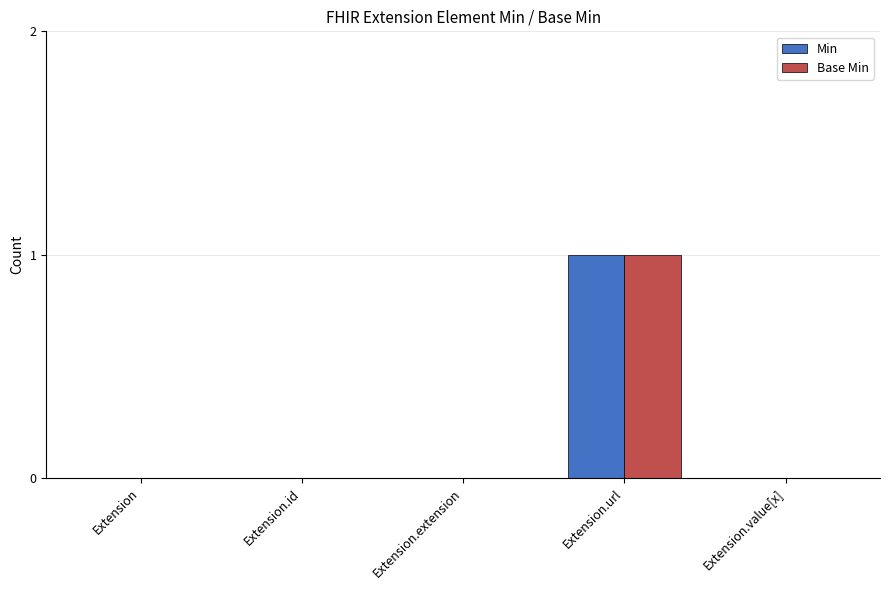

At which label does Base Min reach its peak?

Extension.url